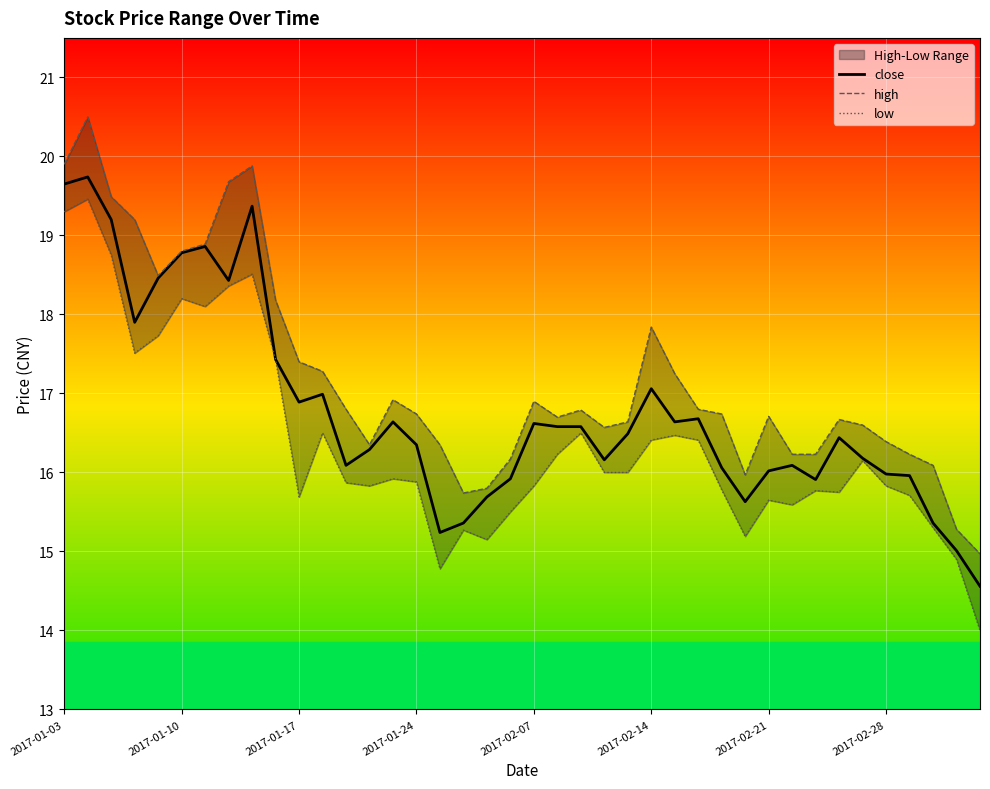

The value of close at 2017-02-28 is 16.0. True or false?

True